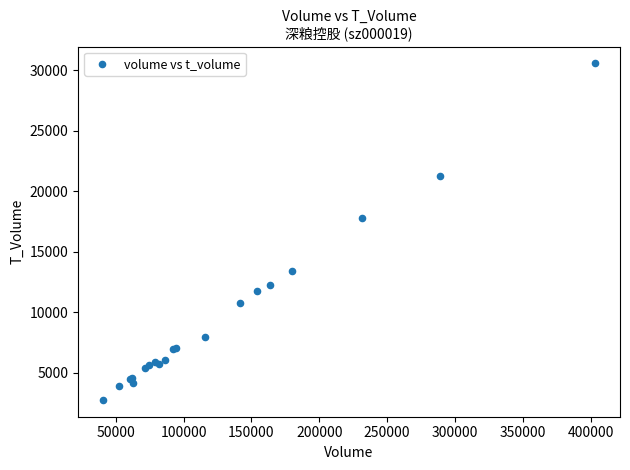

What Y value in the scatter plot is closest to 16654?

17781